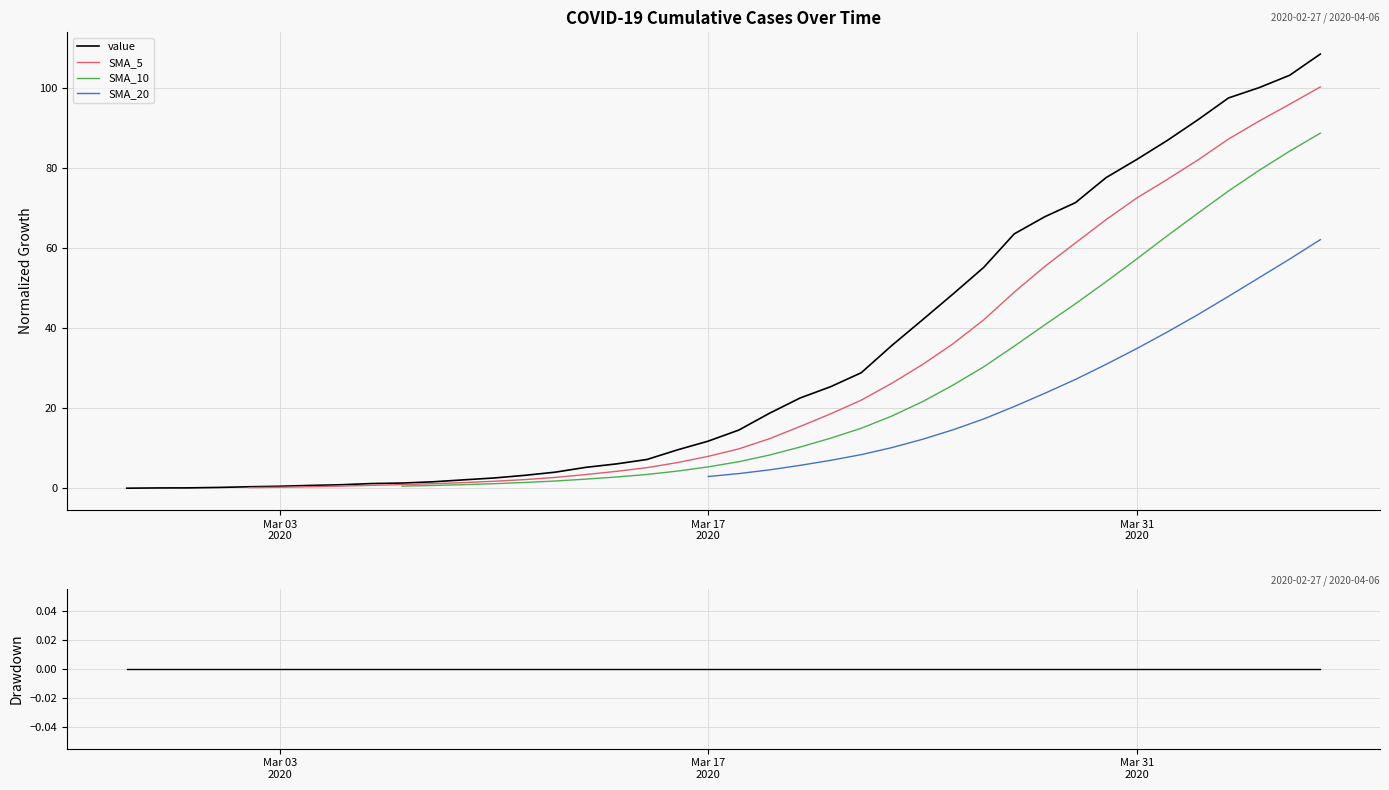

List the labels in order of value, smallest first.

2020-02-27, 2020-02-28, 2020-02-29, 2020-03-01, 2020-03-02, 2020-03-03, 2020-03-04, 2020-03-05, 2020-03-06, 2020-03-07, 2020-03-08, 2020-03-09, 2020-03-10, 2020-03-11, 2020-03-12, 2020-03-13, 2020-03-14, 2020-03-15, 2020-03-16, 2020-03-17, 2020-03-18, 2020-03-19, 2020-03-20, 2020-03-21, 2020-03-22, 2020-03-23, 2020-03-24, 2020-03-25, 2020-03-26, 2020-03-27, 2020-03-28, 2020-03-29, 2020-03-30, 2020-03-31, 2020-04-01, 2020-04-02, 2020-04-03, 2020-04-04, 2020-04-05, 2020-04-06